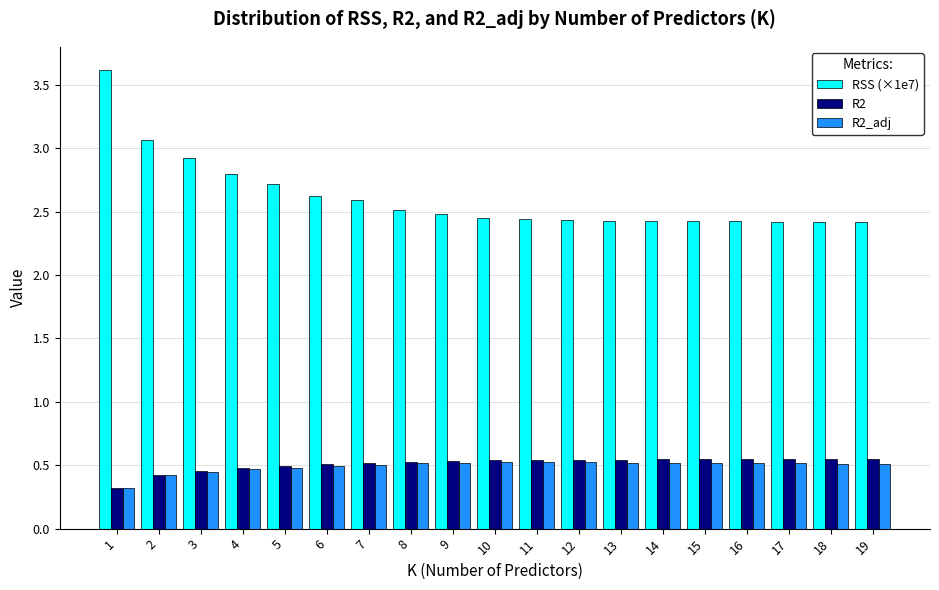

What is the difference between the RSS (×1e7) values at 1 and 16?

1.2